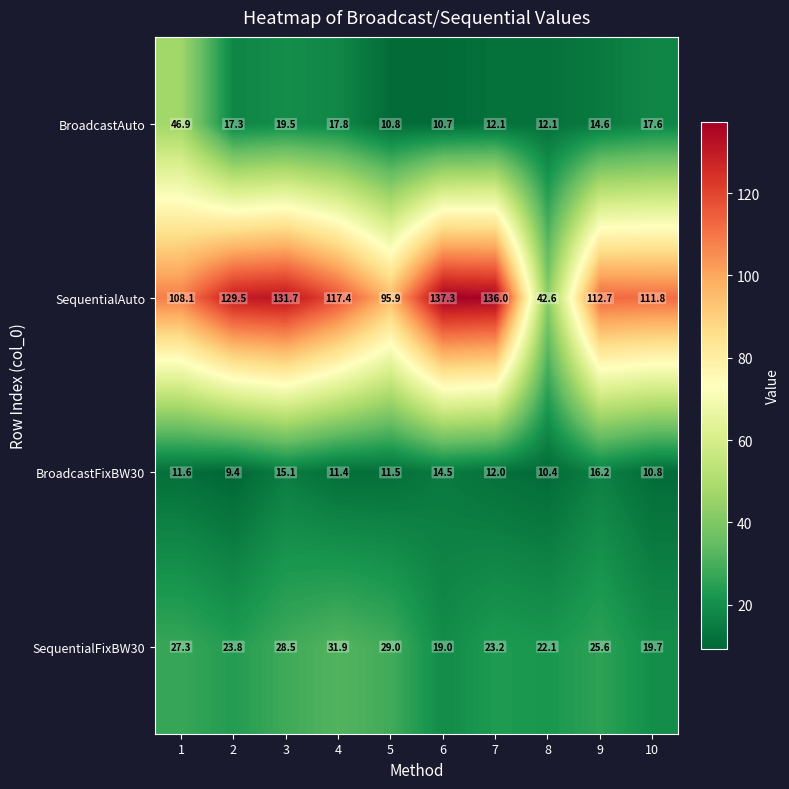

At which category is the sum across all series the highest?

3